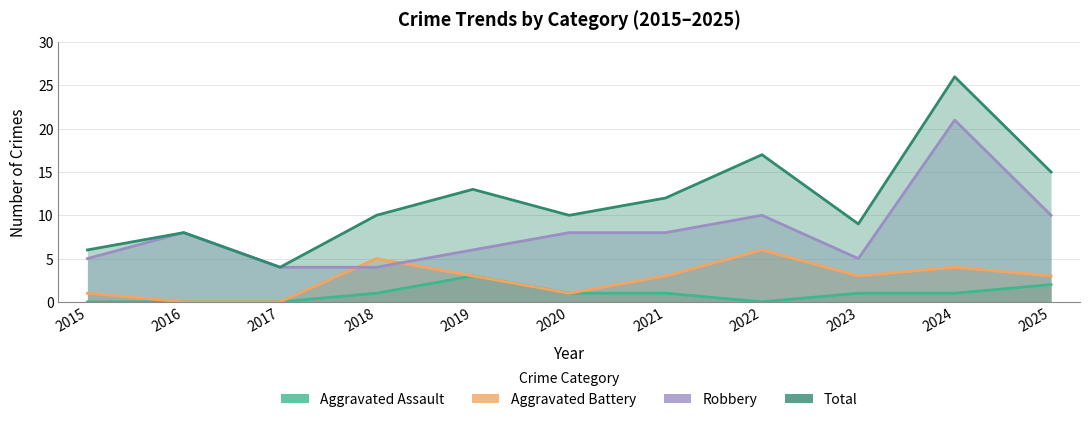

How many interior local valleys does the Robbery series have?

1